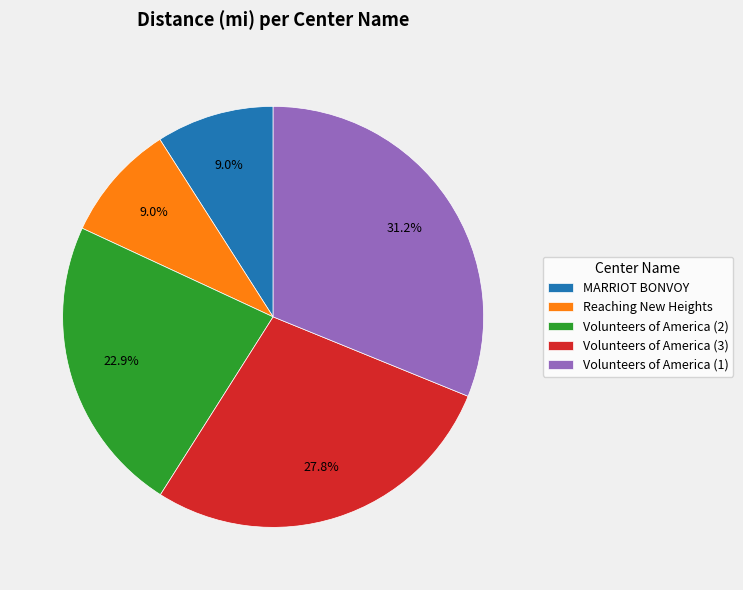

To the nearest percent, what is the difference between the MARRIOT BONVOY and Volunteers of America (2) slice percentages?

14%